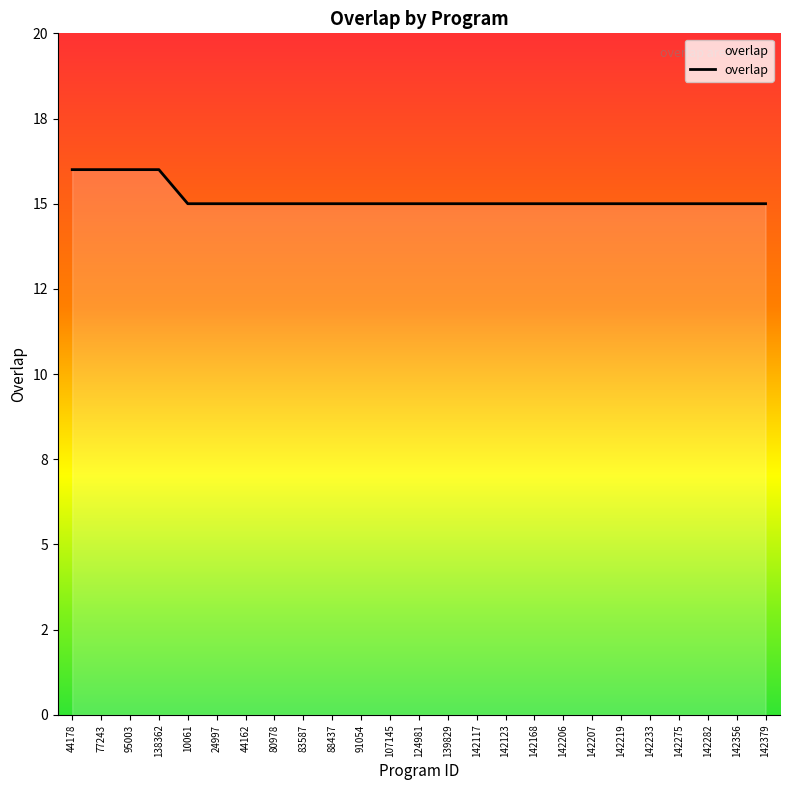

What is the difference between the second highest and minimum values?

1